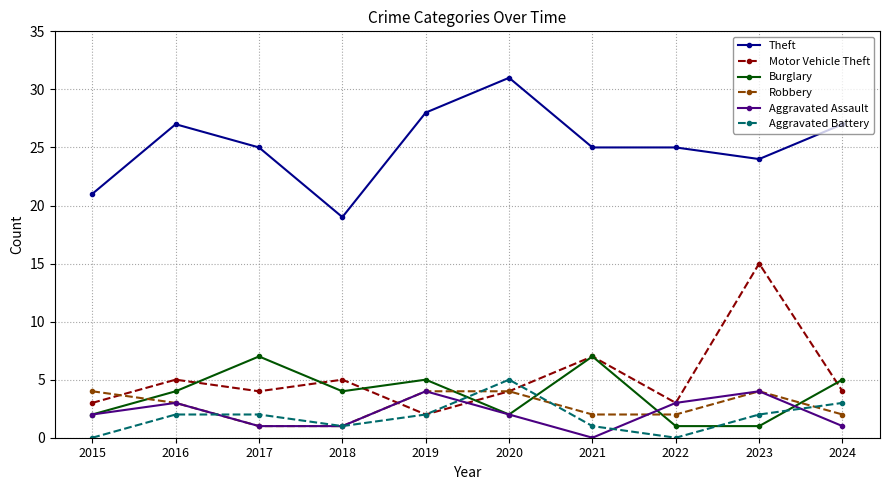

True or false: Burglary has more than 0 interior local peaks.

True